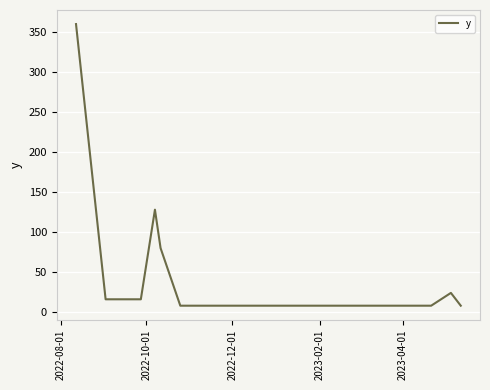

What is the difference between the maximum and minimum values?

352